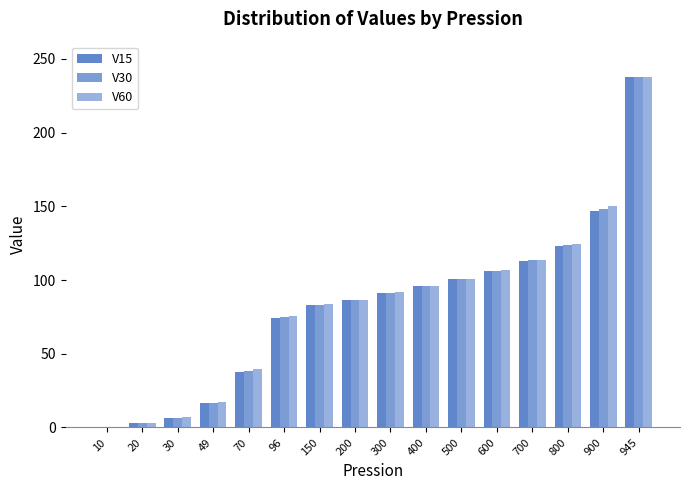

How many groups of bars are there?

16